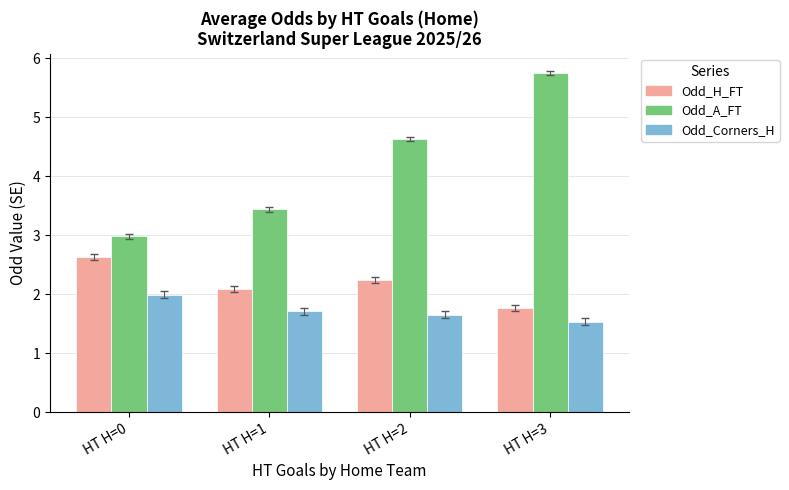

What is the spread (max minus min) of values at HT H=2?

3.0